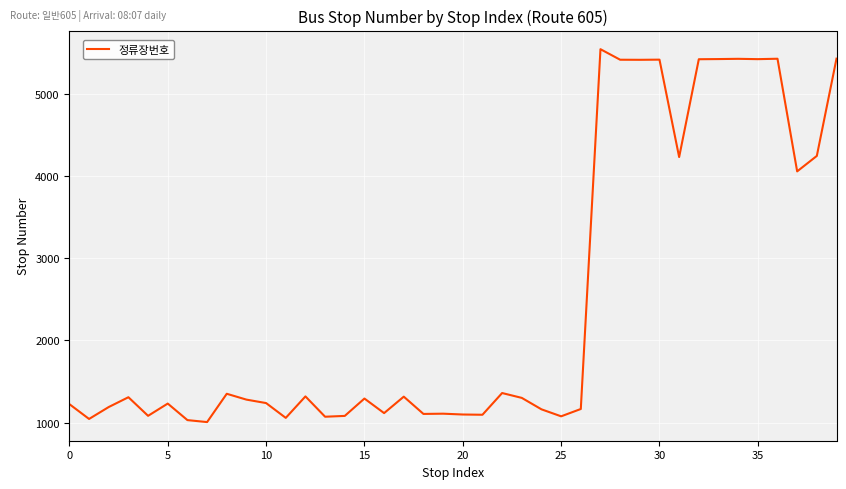

What is the greatest value displayed?

5539